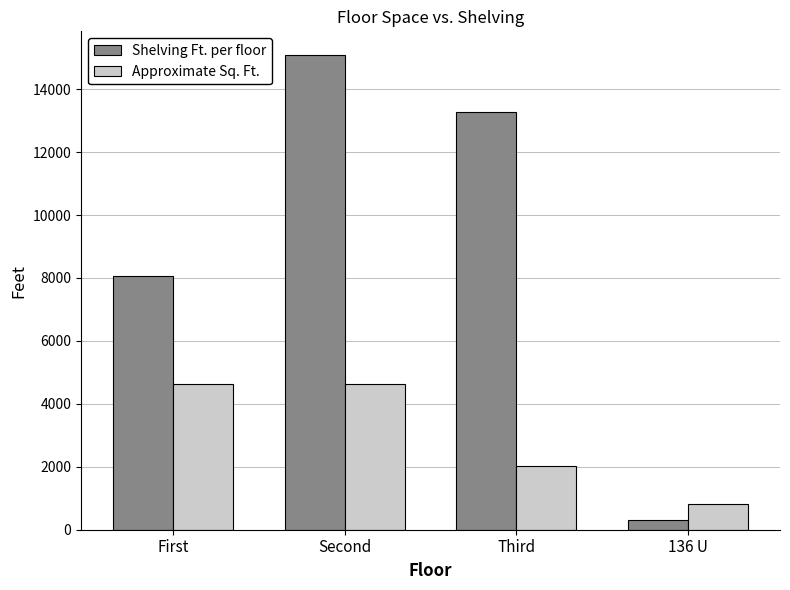

Reading right to left, what are all the values shown in this chart?

Shelving Ft. per floor: 136 U=294.0	Third=13265.0	Second=15085.0	First=8048.3
Approximate Sq. Ft.: 136 U=812.0	Third=2014.0	Second=4638.0	First=4638.0